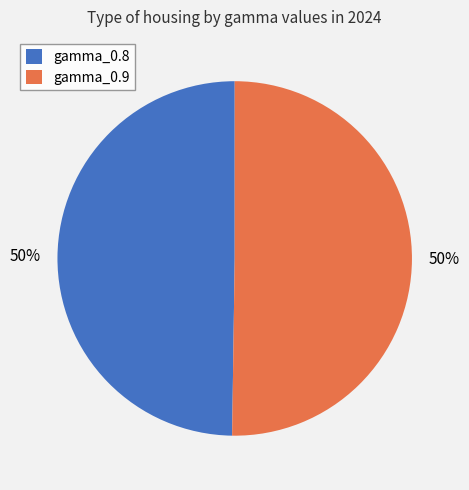

True or false: gamma_0.9 accounts for 42% of the total.

False